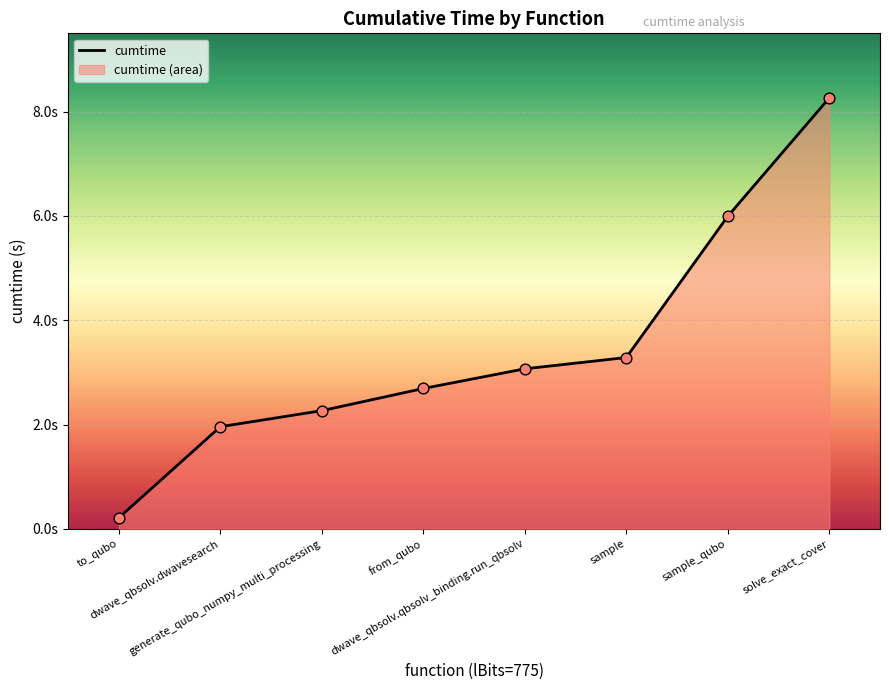

What is the change in value from dwave_qbsolv.dwavesearch to sample?

+1.3